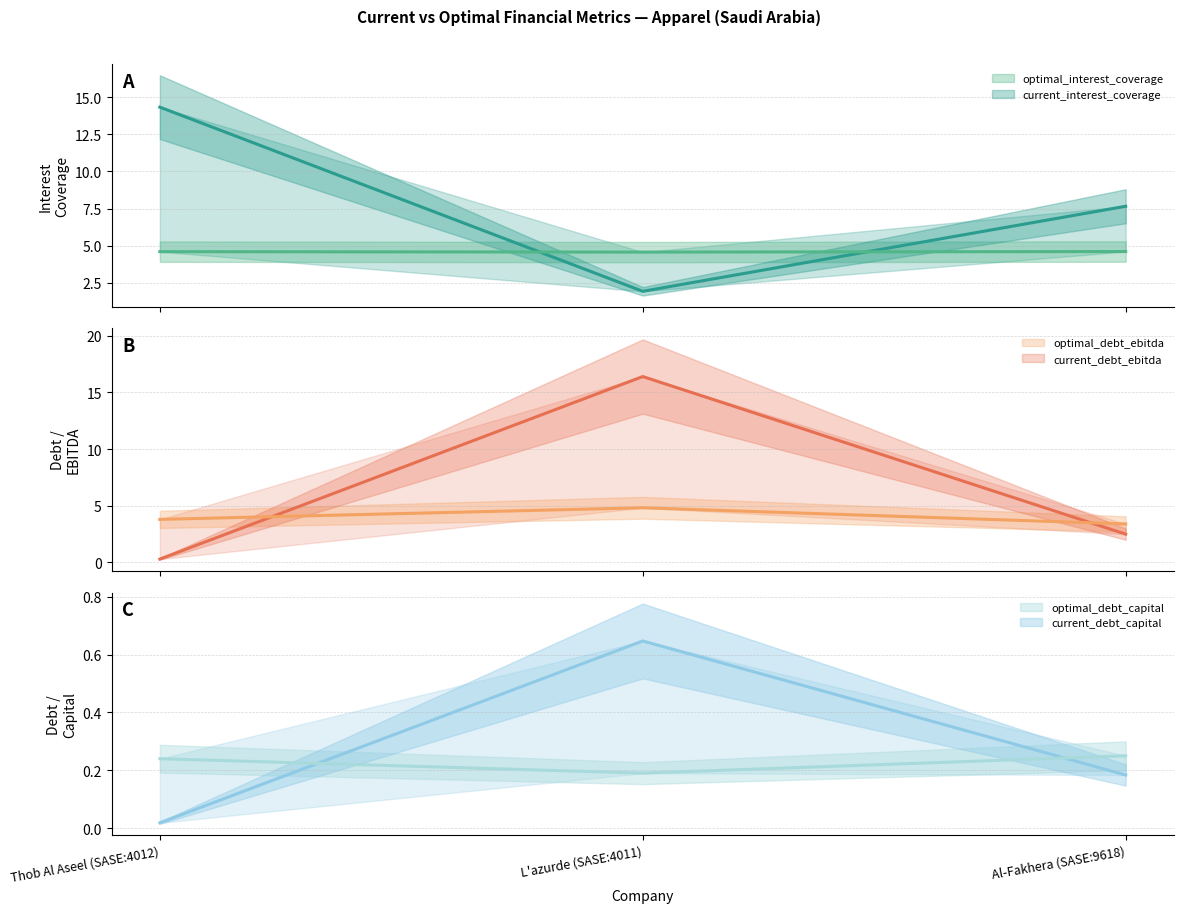

At which label is current_interest_coverage closest to 8?

Al-Fakhera (SASE:9618)